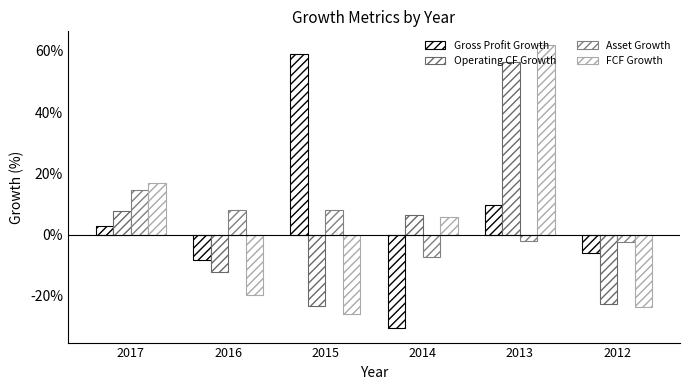

Are the bars grouped side by side (vs. stacked)?

Yes